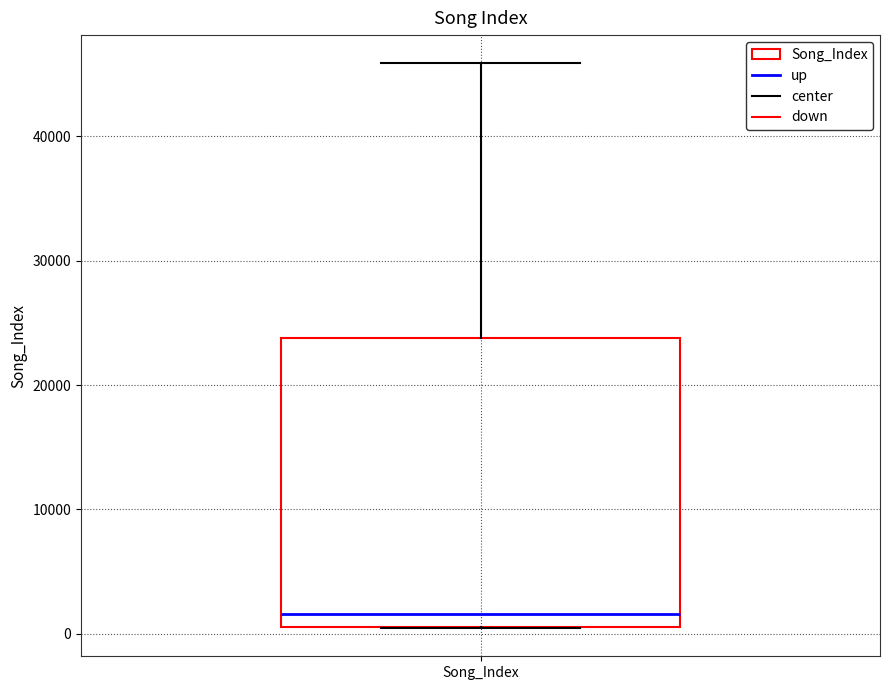

Transcribe this box plot: give where the median line is, the range the box spans, and where the two whiskers end, as read against the y-axis. The values are not printed on the chart, so give them approximately, as read against the axis.

median 2000, box 1000 to 24000, whiskers 0 to 46000